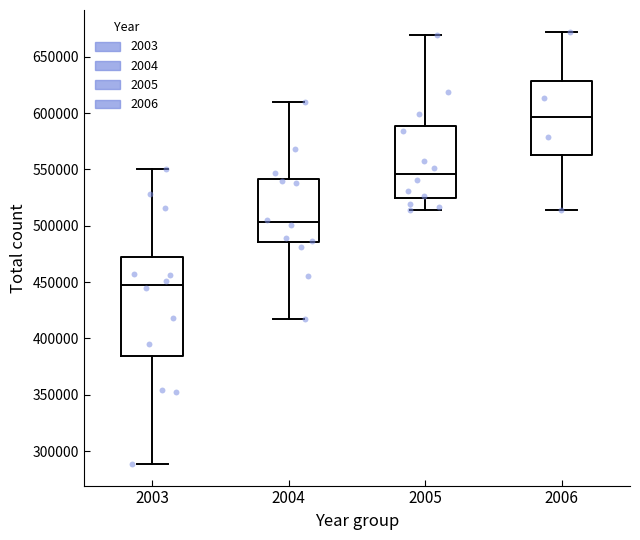

Which box's median line is the highest?

2006